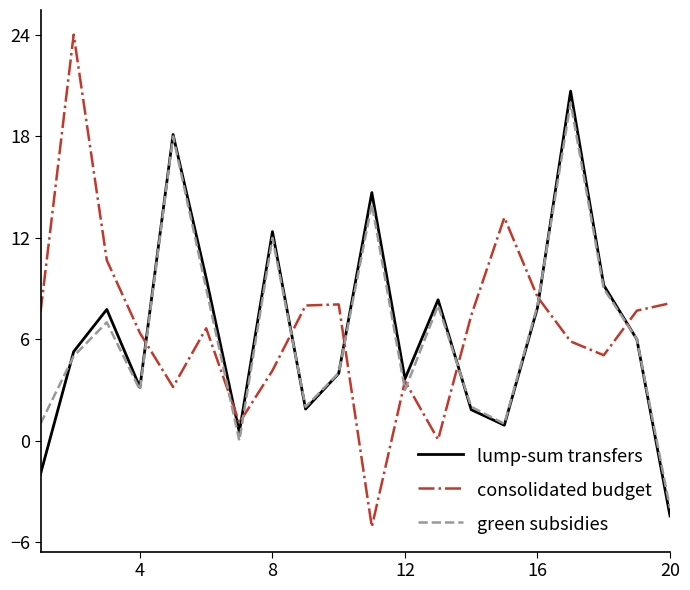

At how many categories does at least one series exceed 17?

3